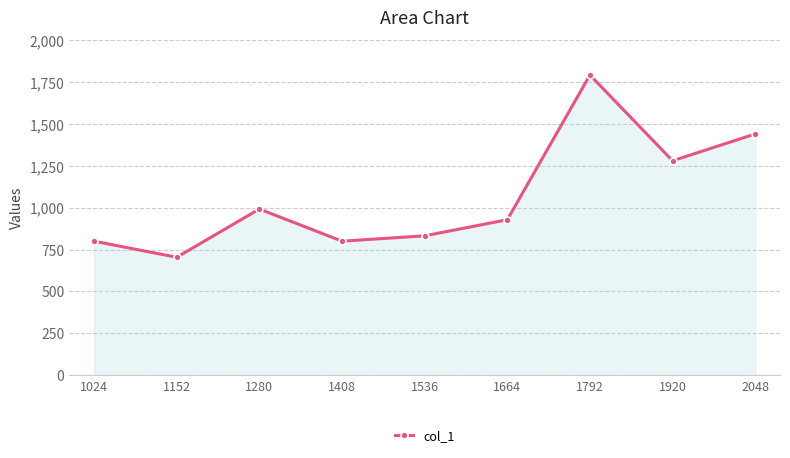

What is the value of the 9th point from the left?

1440